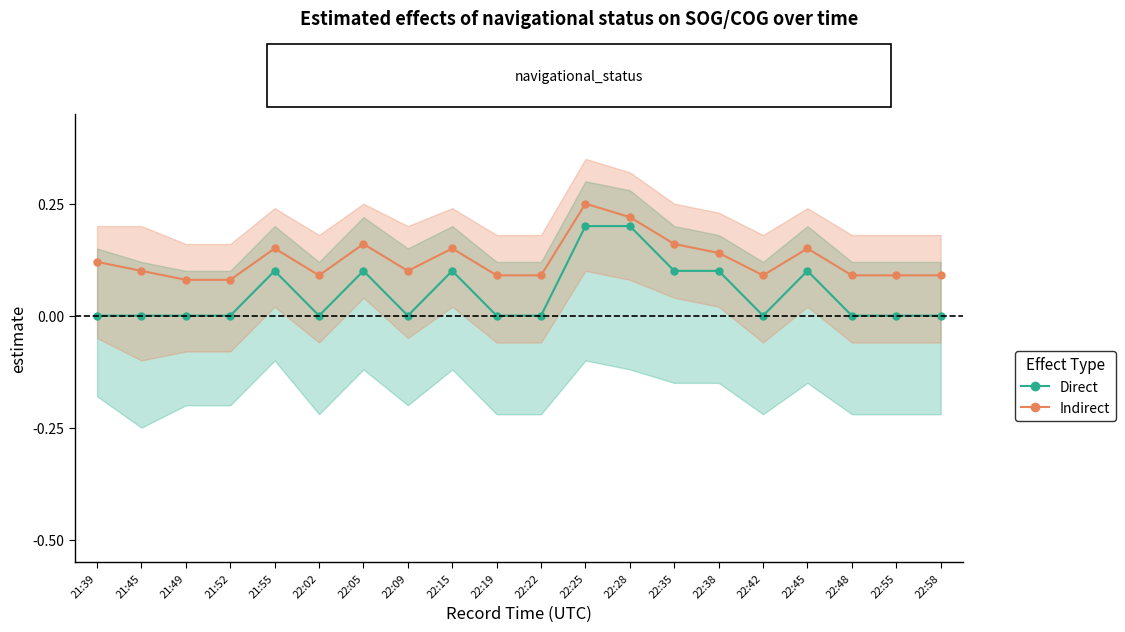

What is the average value of the Indirect series?

0.1